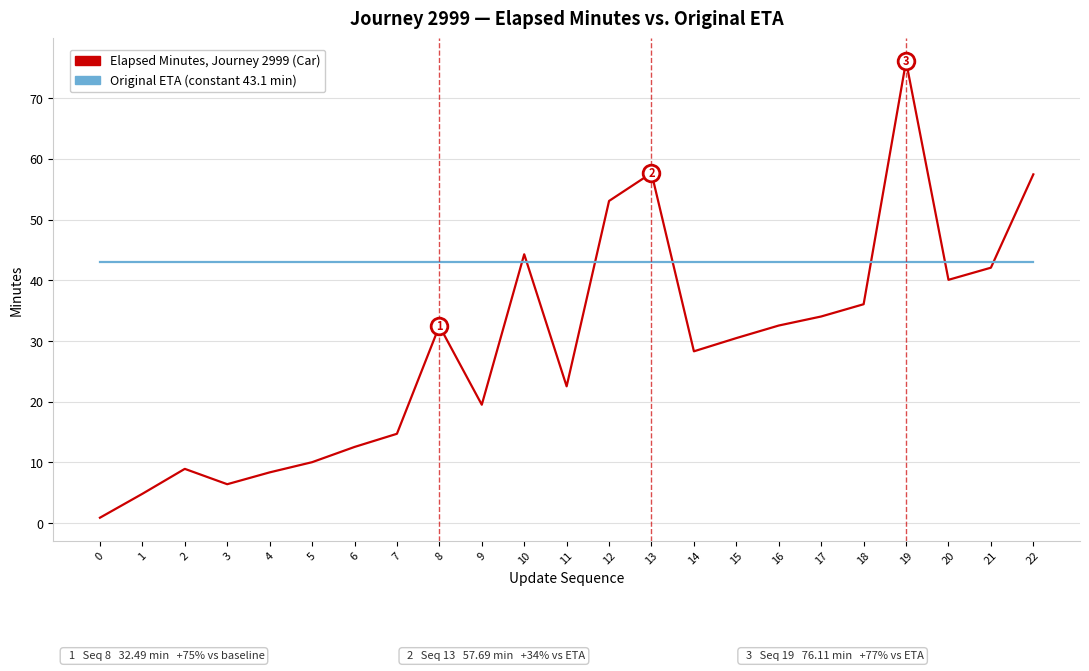

What is the spread (max minus min) of values at 8?

10.6